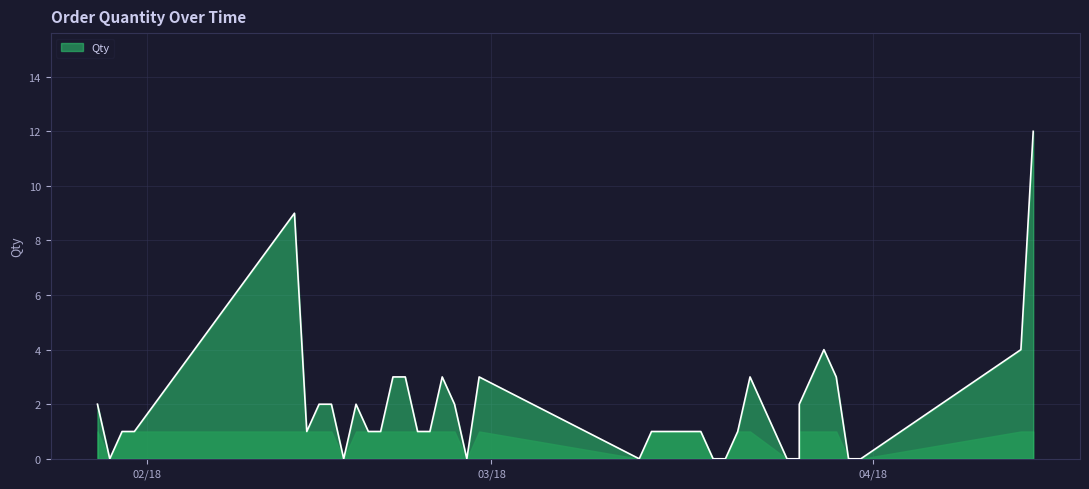

What is the difference between the second highest and minimum values?

9